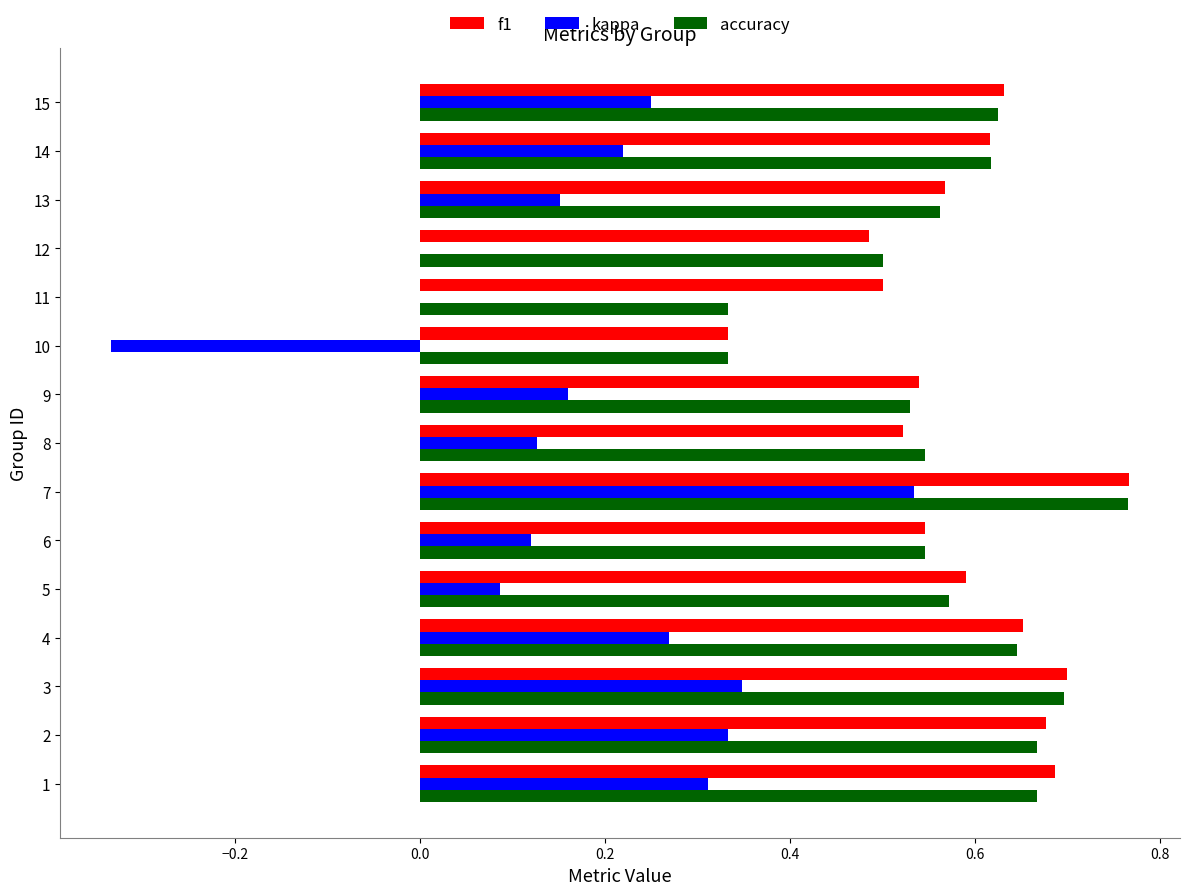

The value of f1 at 12 is 0.3. True or false?

False